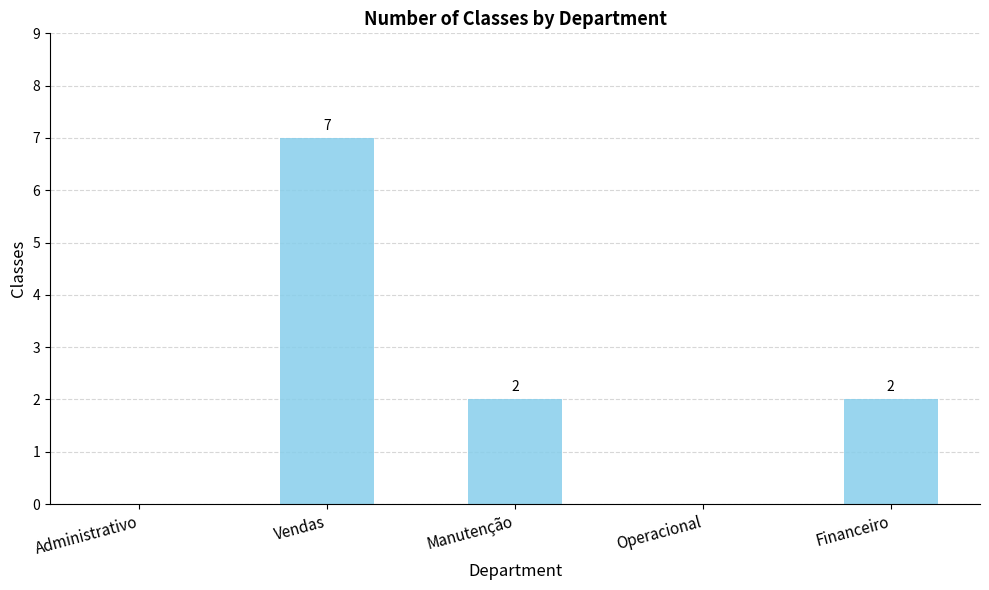

Reading left to right, list all the values displayed in this chart.

0	7	2	0	2